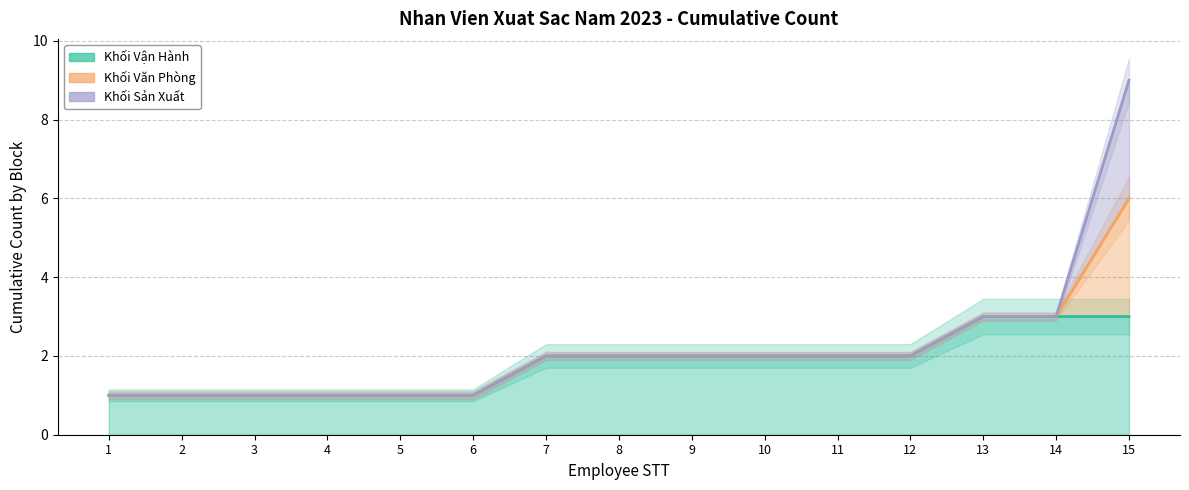

Is the value of Khối Văn Phòng at 7 greater than the value of Khối Vận Hành at 1?

Yes